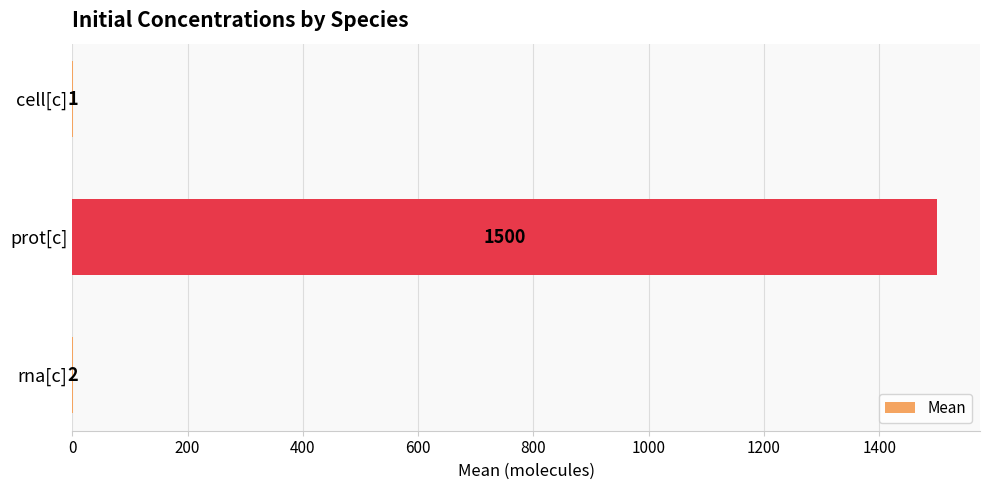

The chart shows a value of 2 at rna[c]. True or false?

True